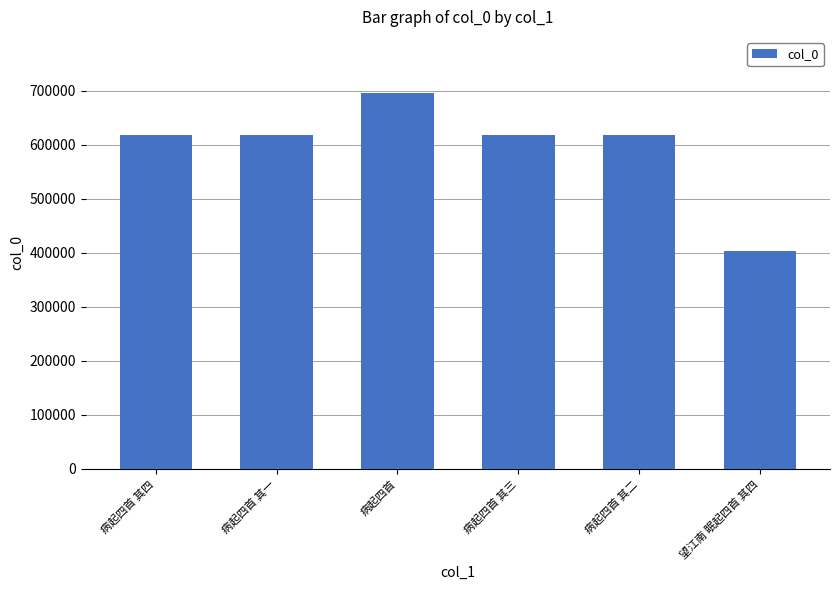

Approximately how many times larger is the value at 病起四首 其一 compared to 病起四首 其二?

1.0